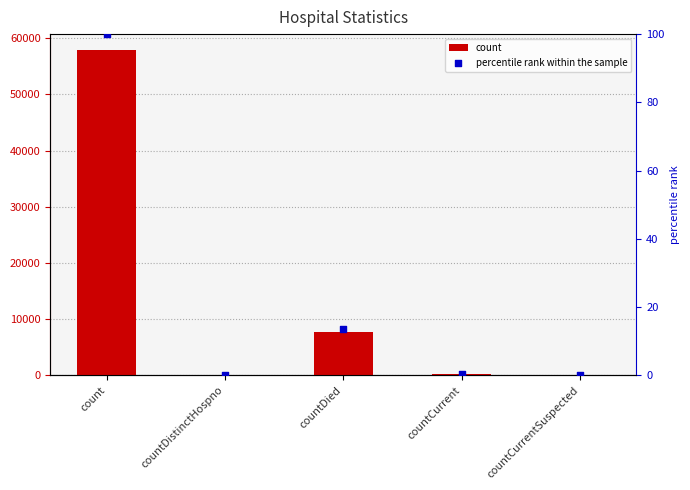

Which series contains the highest Y value?

count